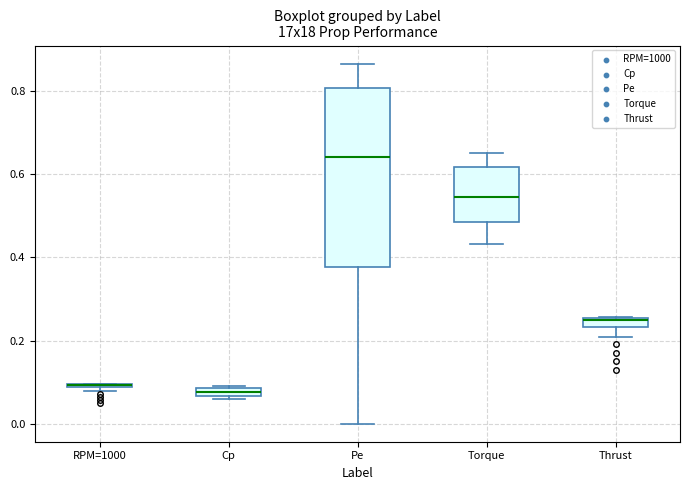

Which box is the tallest, from its lower edge to its upper edge?

Pe